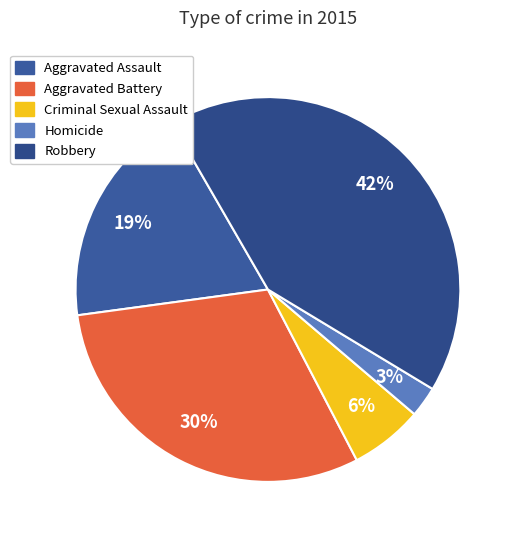

Which slice is the largest?

Robbery